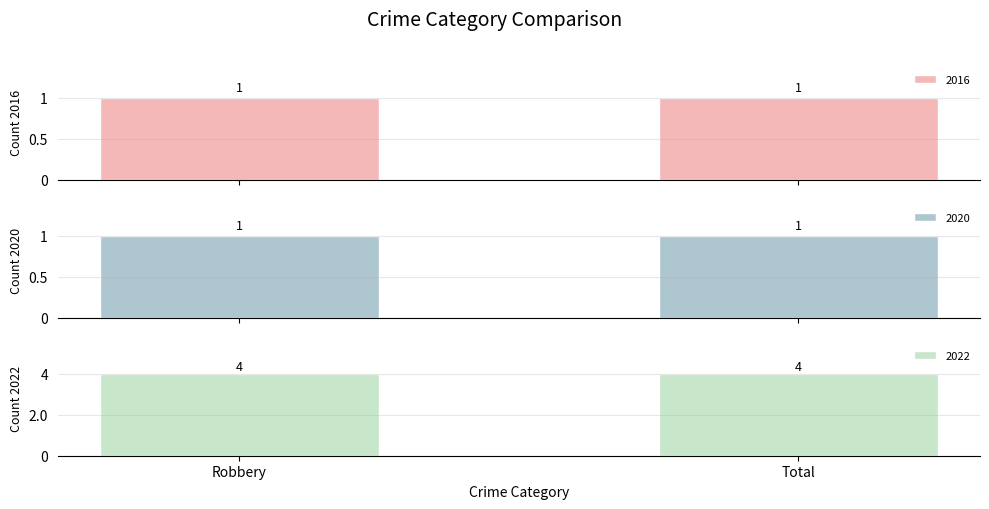

What value does the 2022 series have at Total?

4